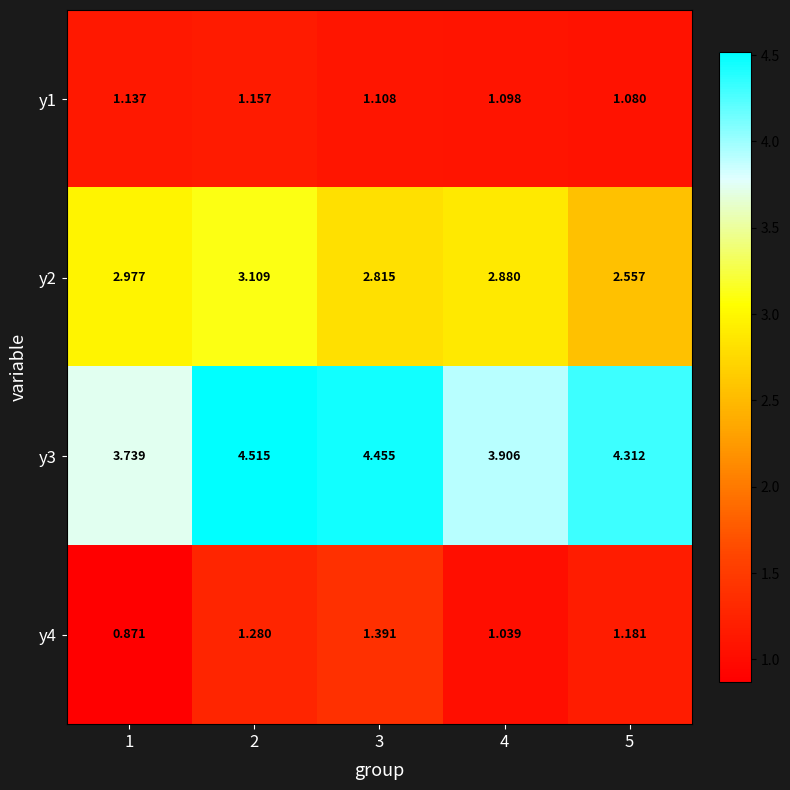

Is the value of y1 at 4 greater than the value of y2 at 1?

No